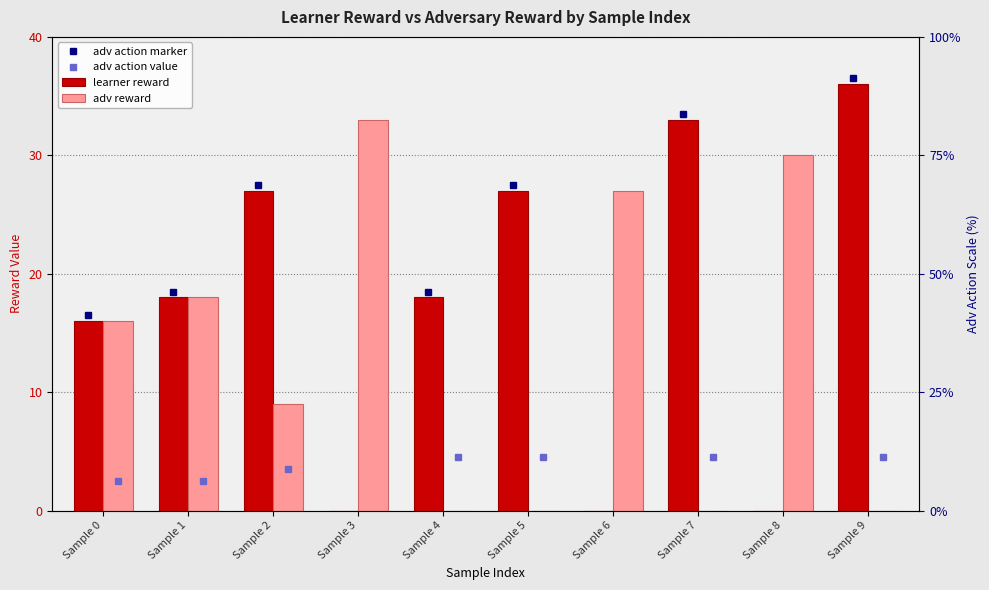

How many values in the adv reward series are below 16?

5